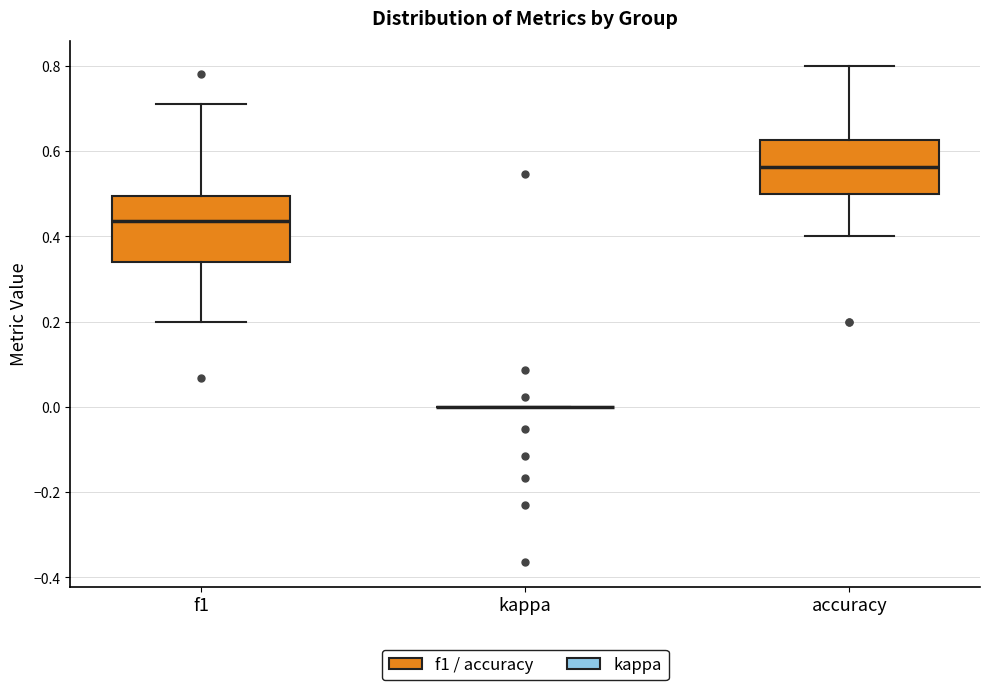

Reading left to right, read every box against the y-axis: the position of its median line, the range the box covers, and the ends of its whiskers. The values are not printed on the chart, so give them approximately, as read against the axis.

f1: median 0.44, box 0.34 to 0.50, whiskers 0.20 to 0.72
kappa: box collapsed to a line at 0.00, whiskers 0.00 to 0.00
accuracy: median 0.56, box 0.50 to 0.62, whiskers 0.40 to 0.80